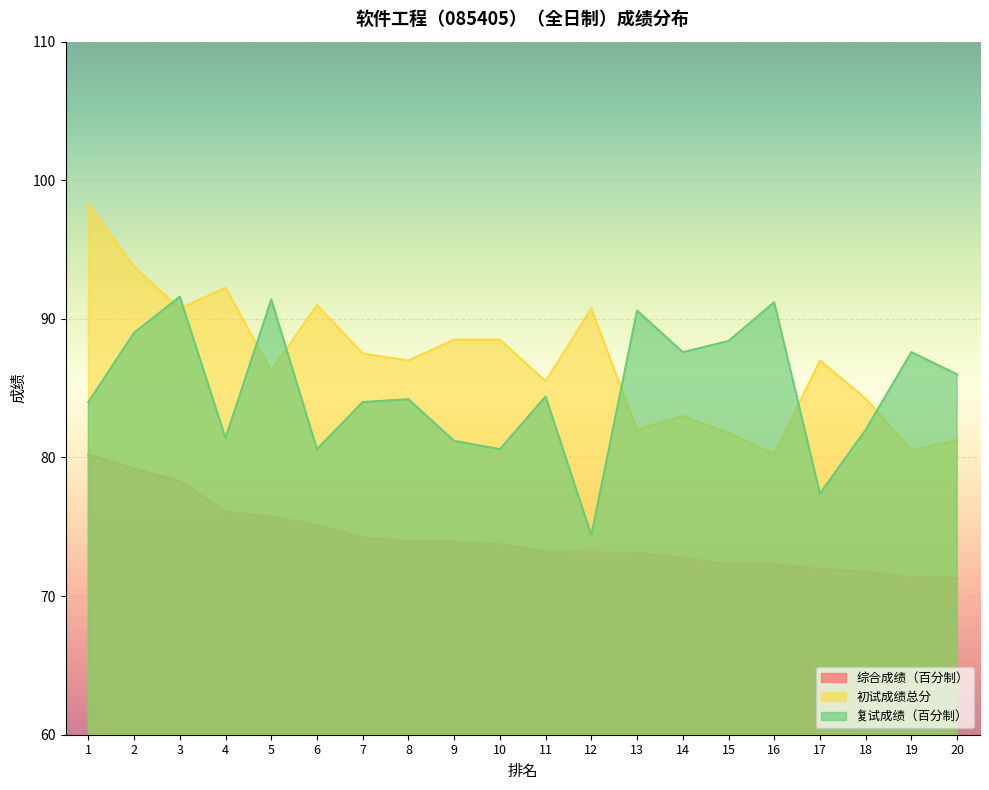

What is the spread (max minus min) of values at 14?

14.8